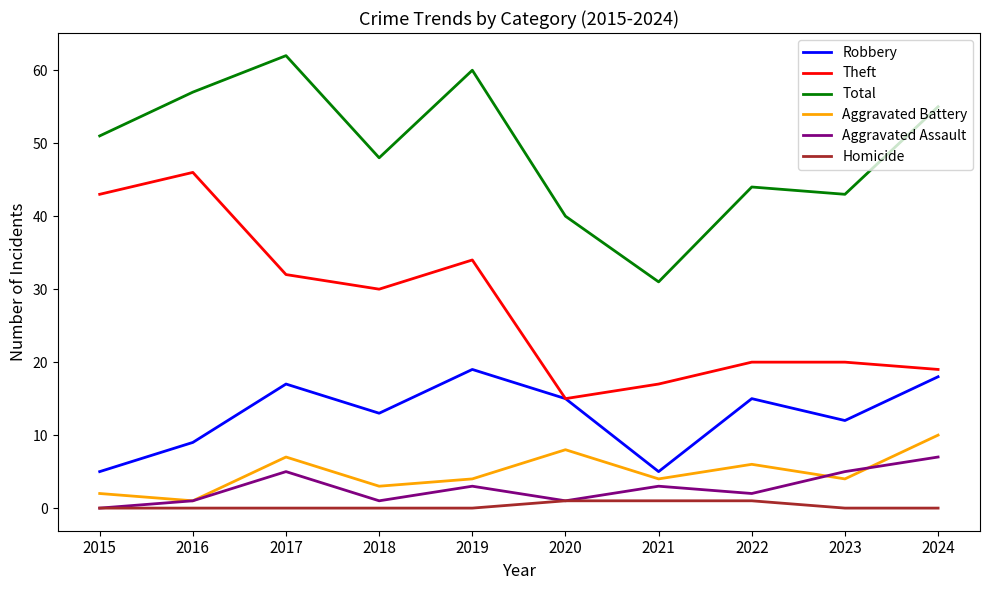

What is the average value of the Total series?

49